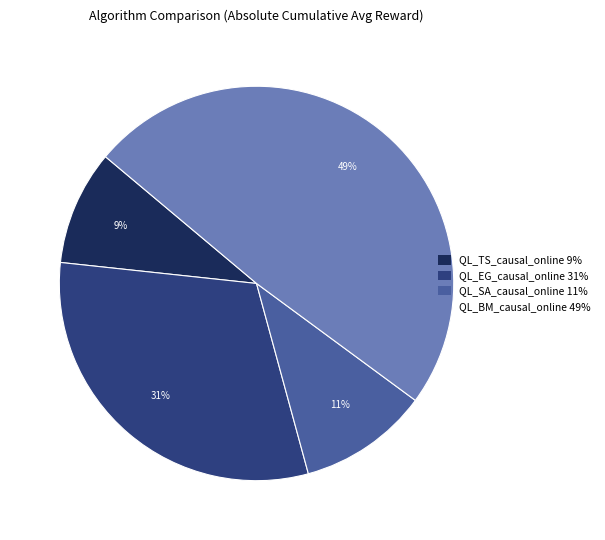

Is QL_SA_causal_online the majority of the pie?

No